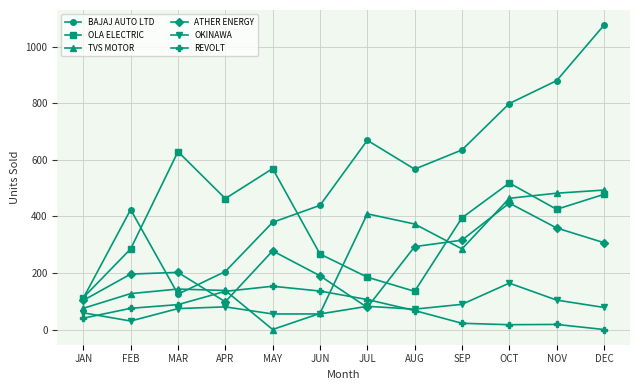

Where is BAJAJ AUTO LTD nearest to the value 593?

AUG